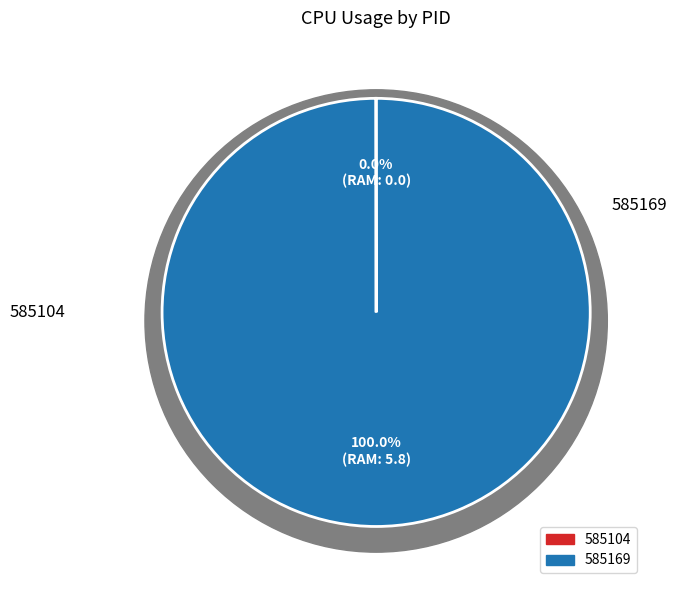

To the nearest percent, what is the difference between the largest and smallest slice percentages?

100%